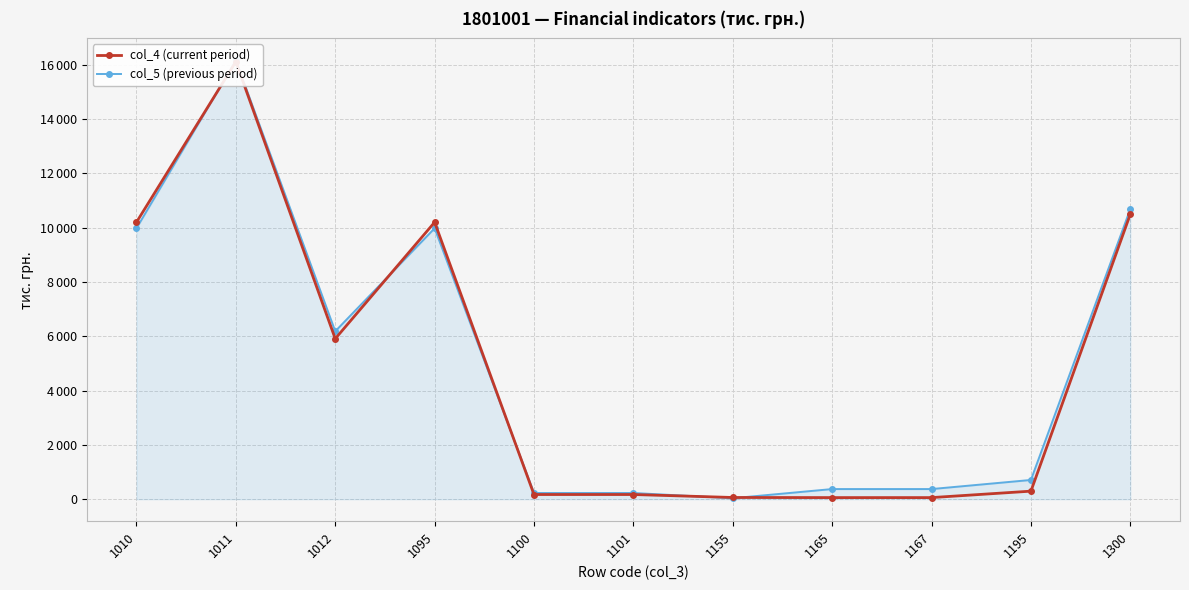

Reading left to right, transcribe all the data shown in this chart.

col_4 (current period): 10196	16104	5908	10196	173	173	64	60	60	297	10493
col_5 (previous period): 9974	16155	6181	9974	229	229	37	374	374	709	10683